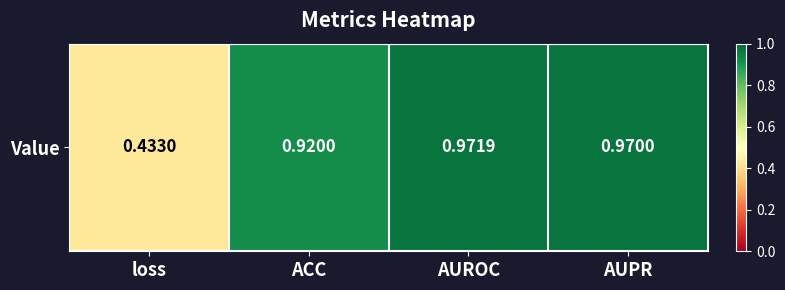

The value at loss is 0.7. True or false?

False